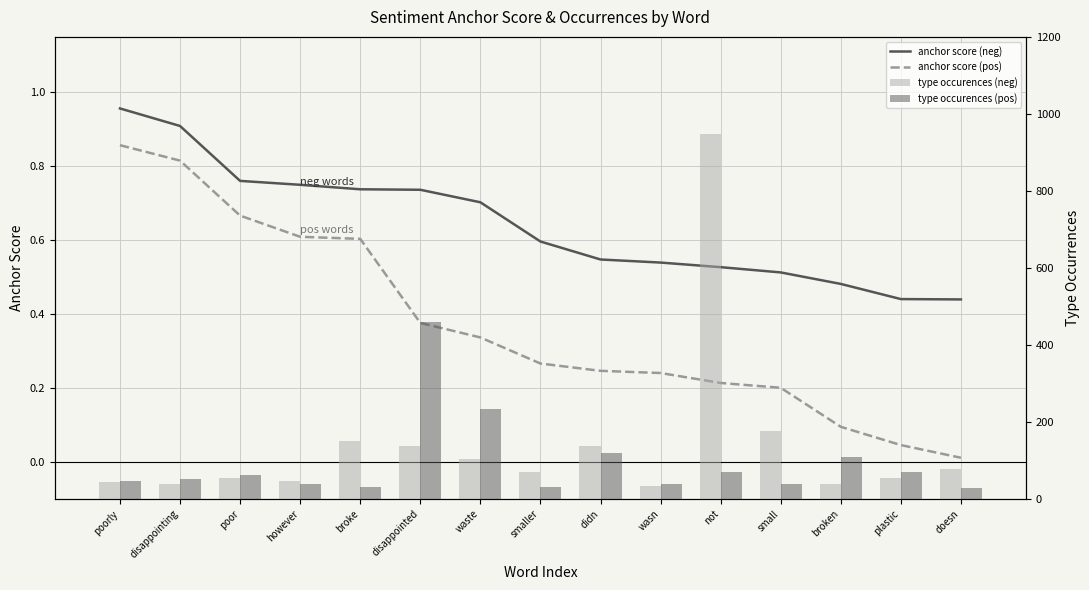

Count the number of categories in the chart.

15